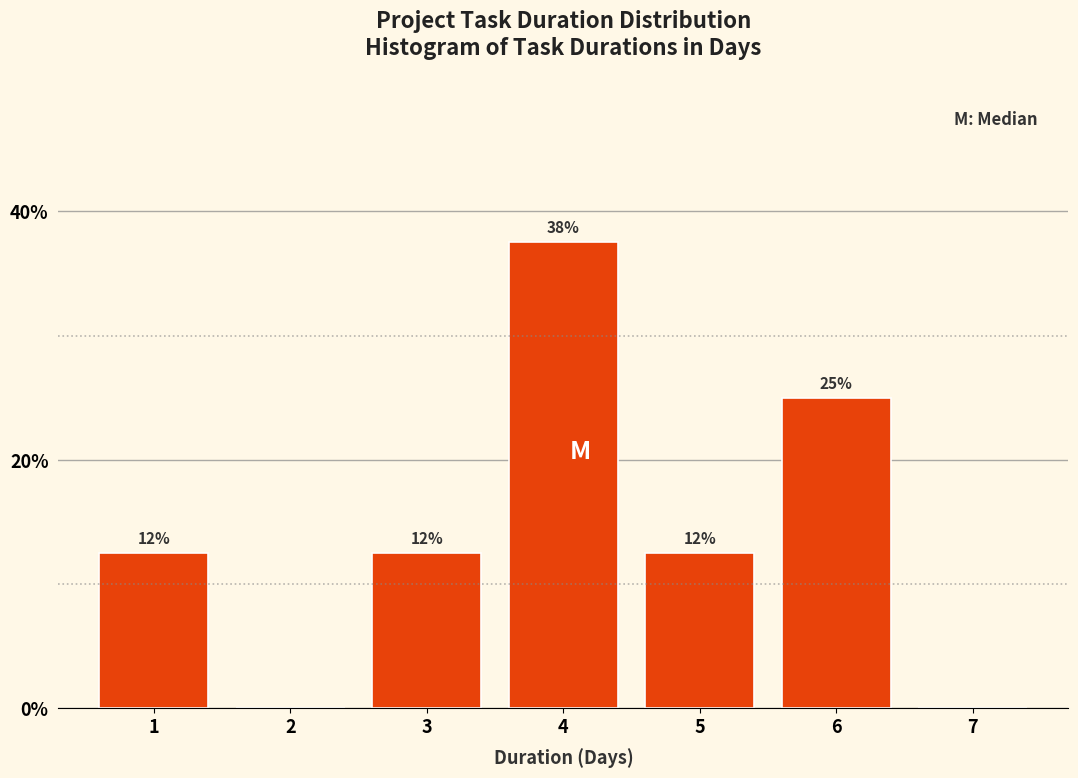

Are the bars horizontal?

No